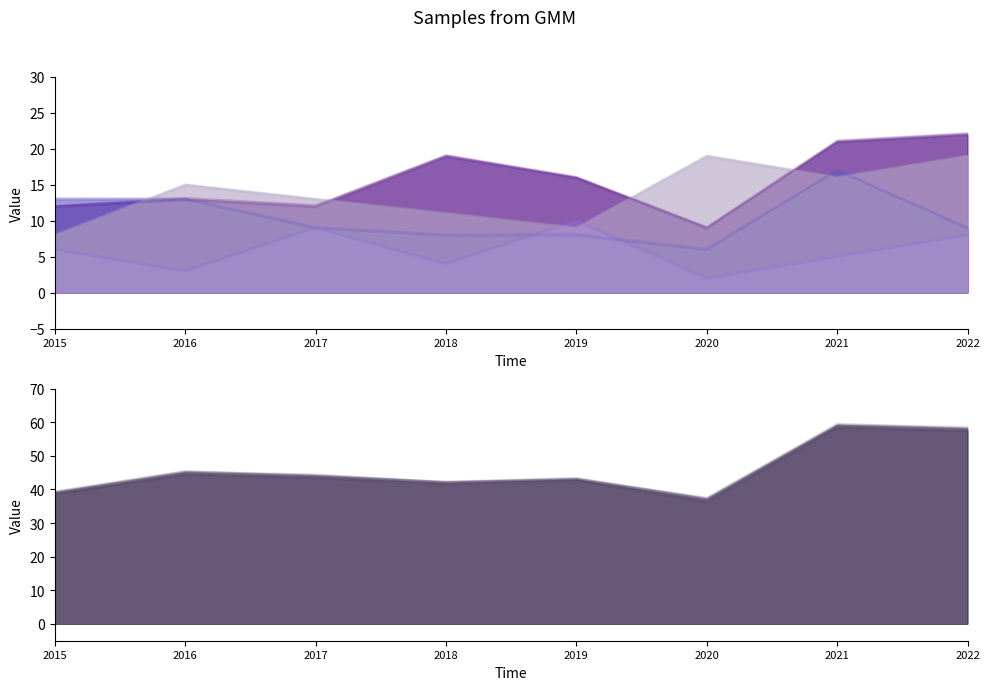

True or false: Total and Aggravated Assault intersect in this chart.

False